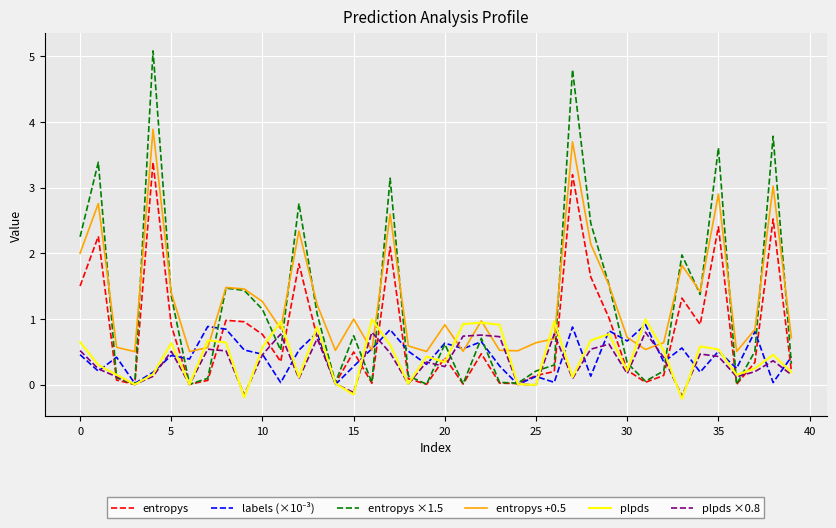

Which series ends up on top after the final intersection of plpds ×0.8 and entropys +0.5?

entropys +0.5